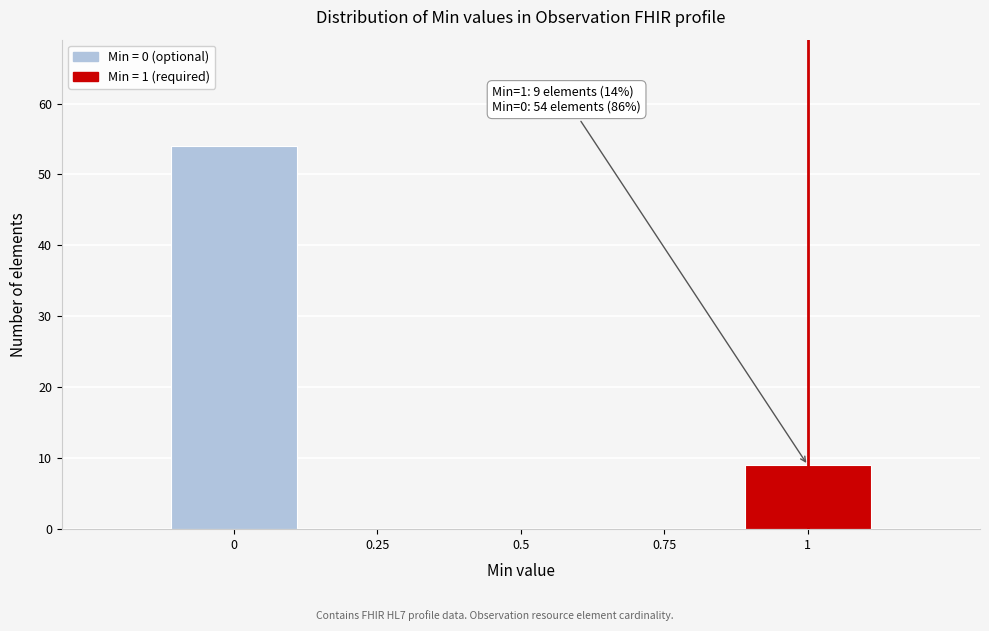

Which range on the x-axis has the tallest bar?

-0.125 to 0.125